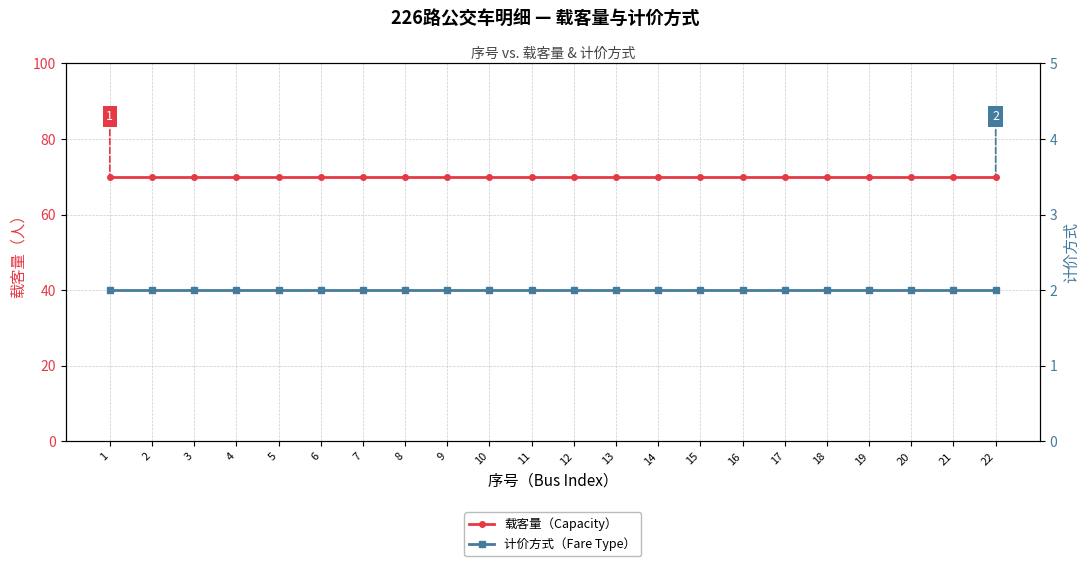

What is the sum of the 载客量（Capacity） values at 5 and 1?

140